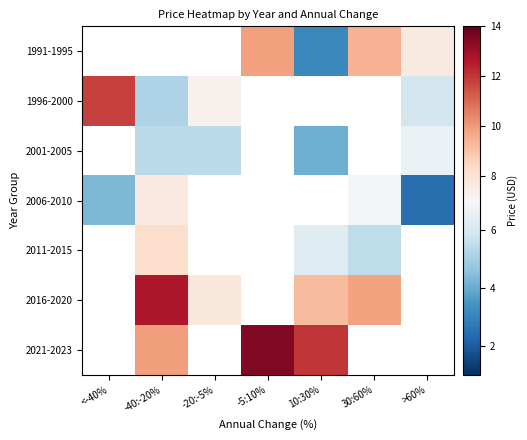

What is the maximum value shown in the chart?

13.5